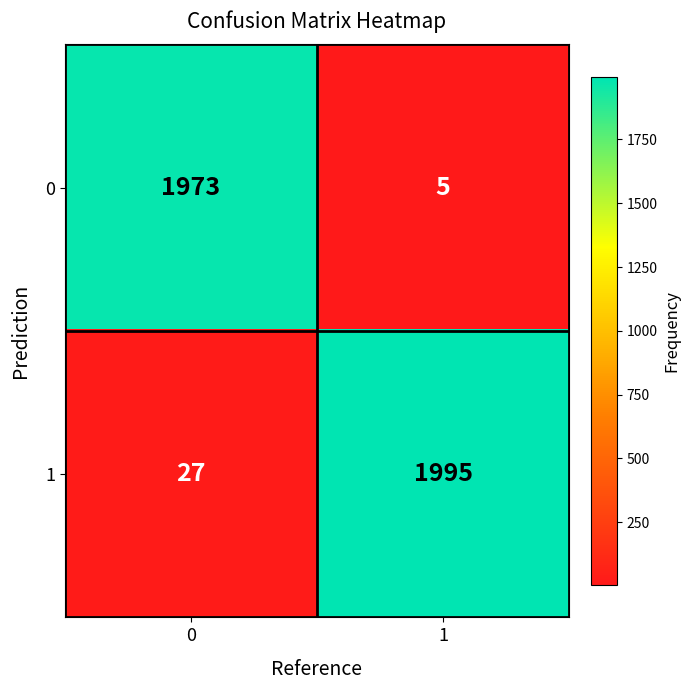

Is it true that 0 equals 1973 at 0?

True